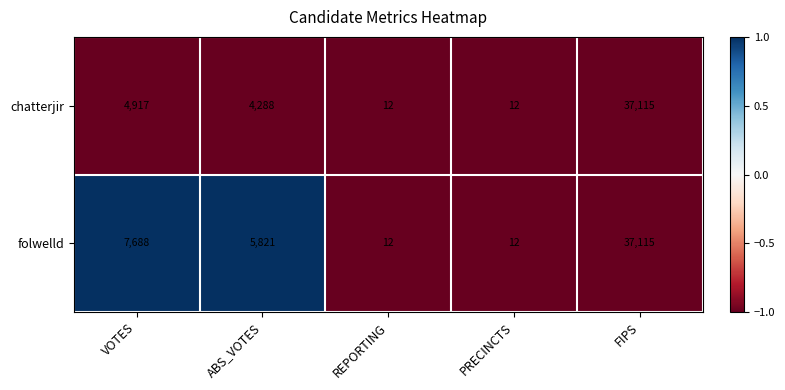

At which category is the sum across all series the highest?

FIPS